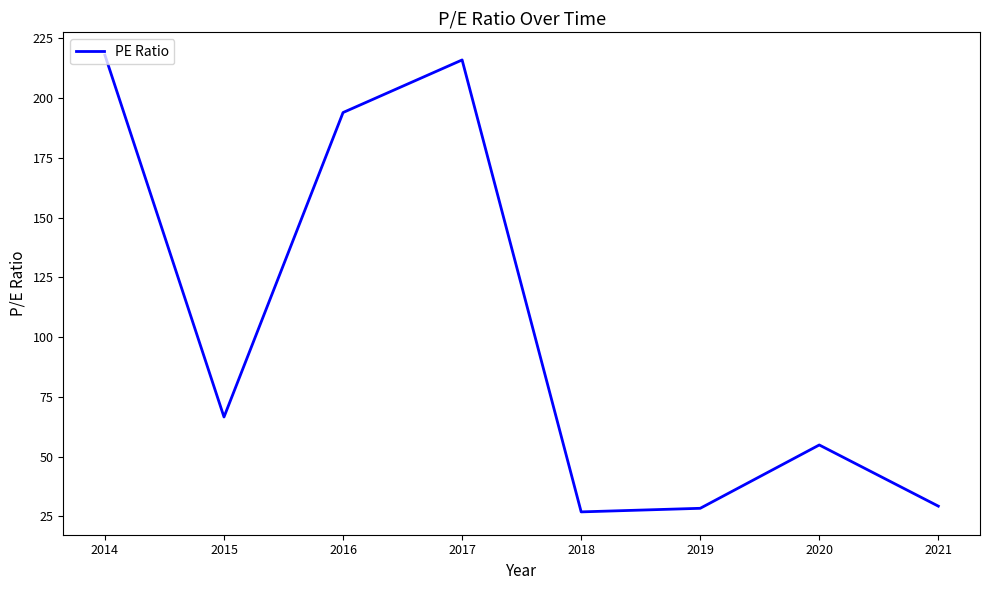

What is the difference between the values at 2018 and 2016?

167.1